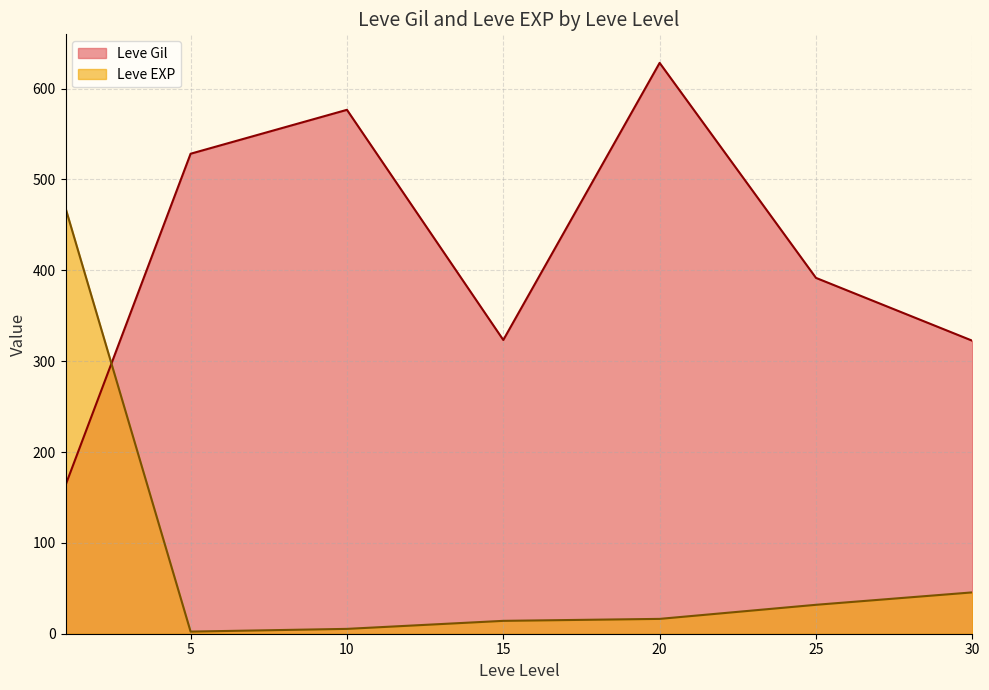

How many interior local peaks does the Leve Gil series have?

2